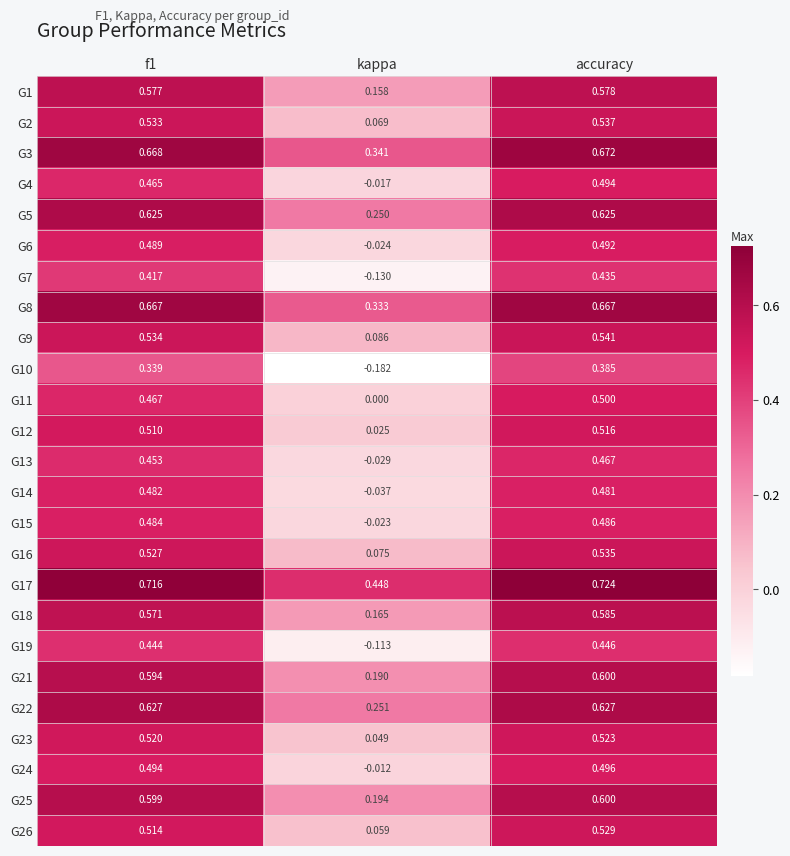

At which label is G17 closest to 0?

kappa